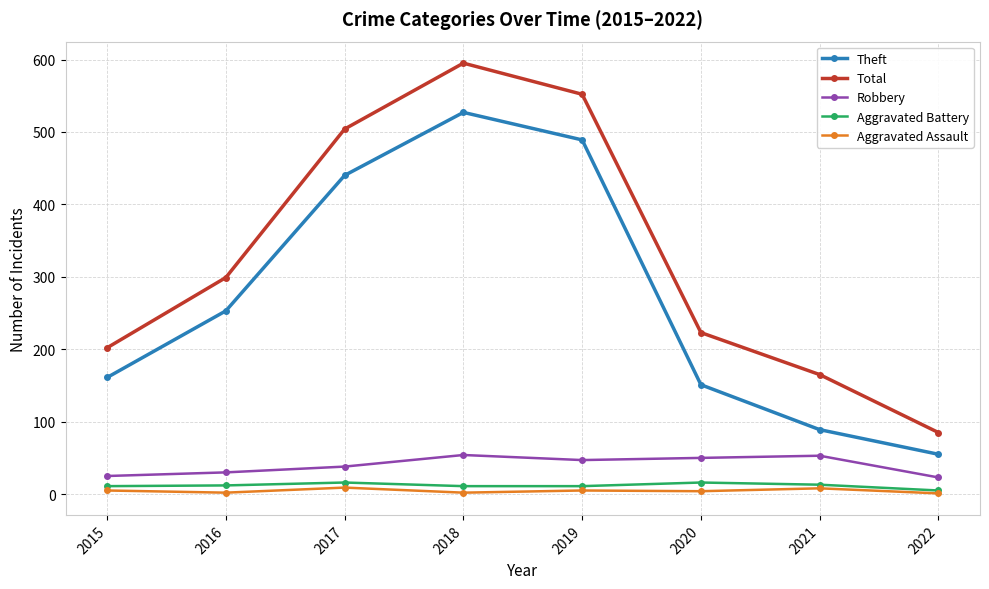

What are all the series names shown in the legend?

Theft, Total, Robbery, Aggravated Battery, Aggravated Assault